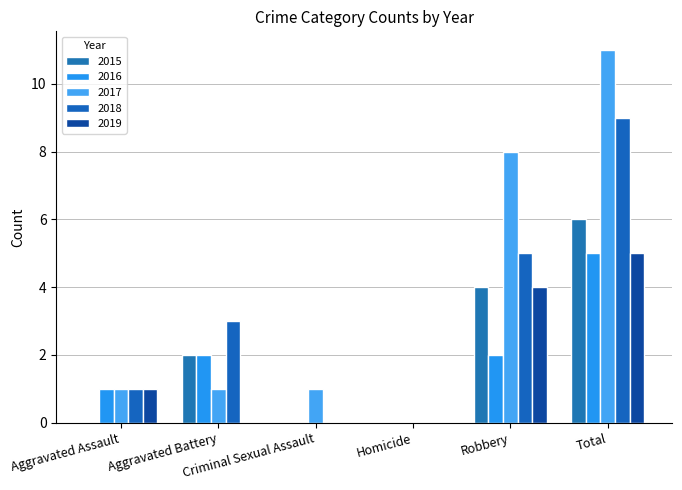

The 2015 series shows 2 at Homicide. True or false?

False